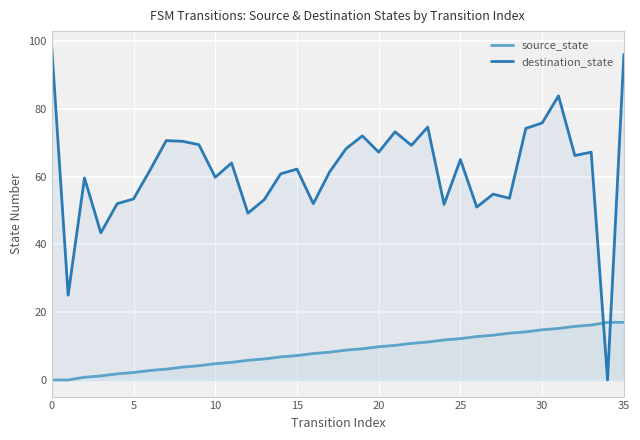

The source_state series shows 16.3 at 19. True or false?

False